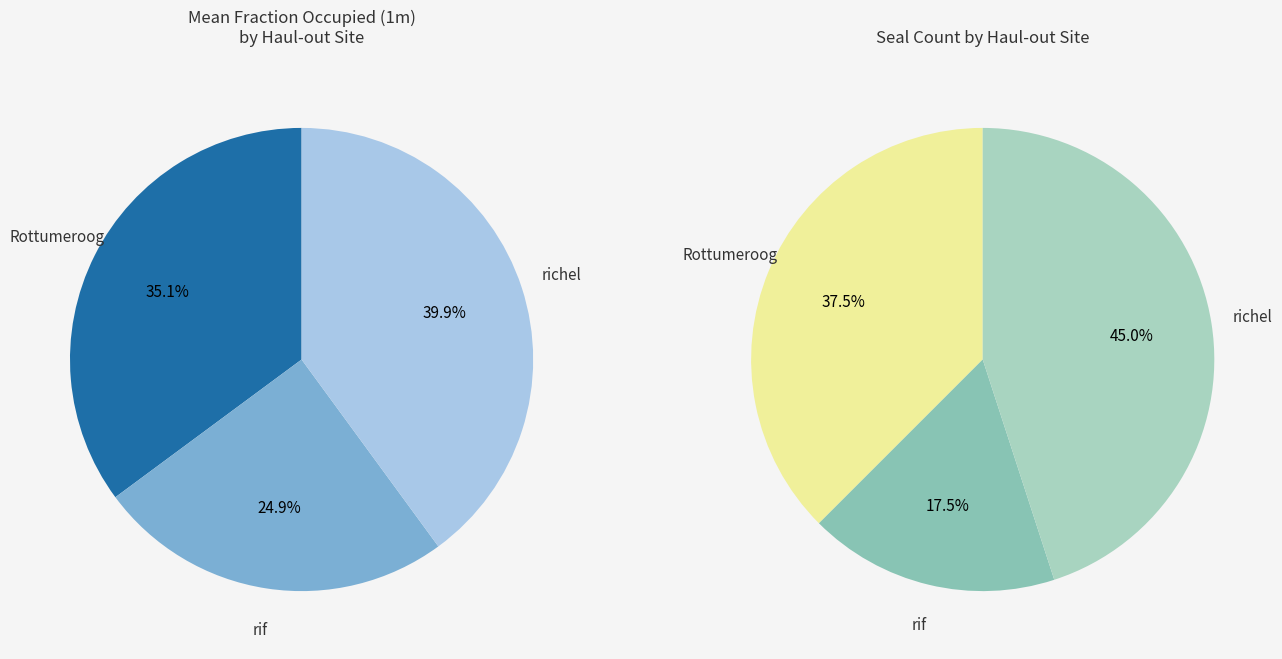

Rank the categories by value from highest to lowest.

richel, Rottumeroog, rif